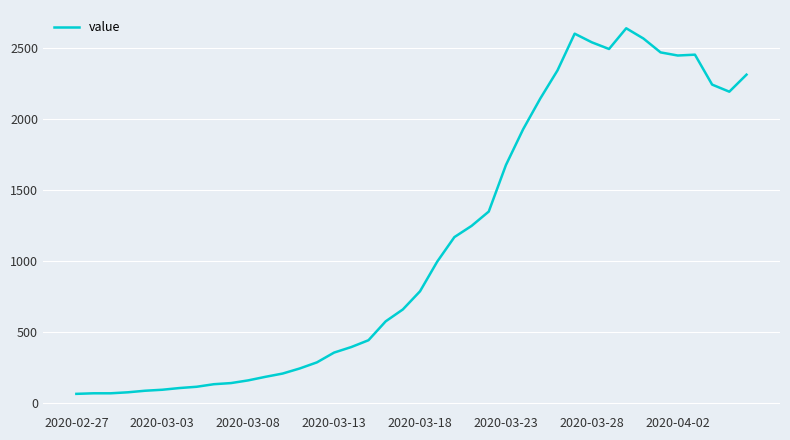

What is the minimum value shown in the chart?

61